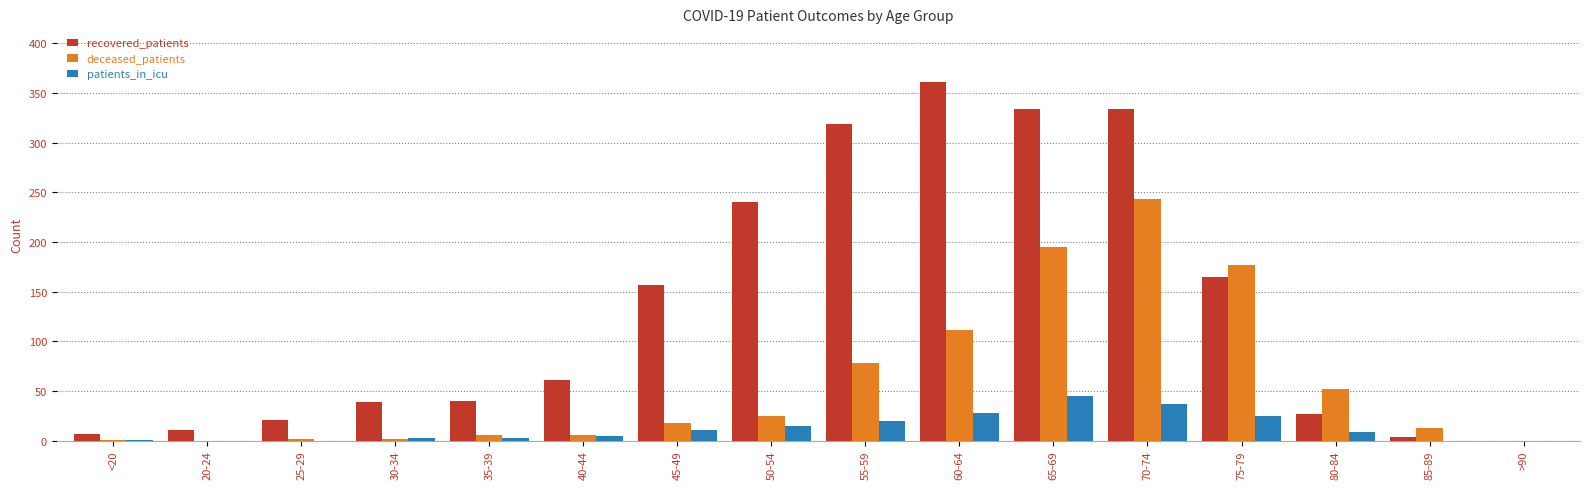

At which category is the sum across all series the highest?

70-74